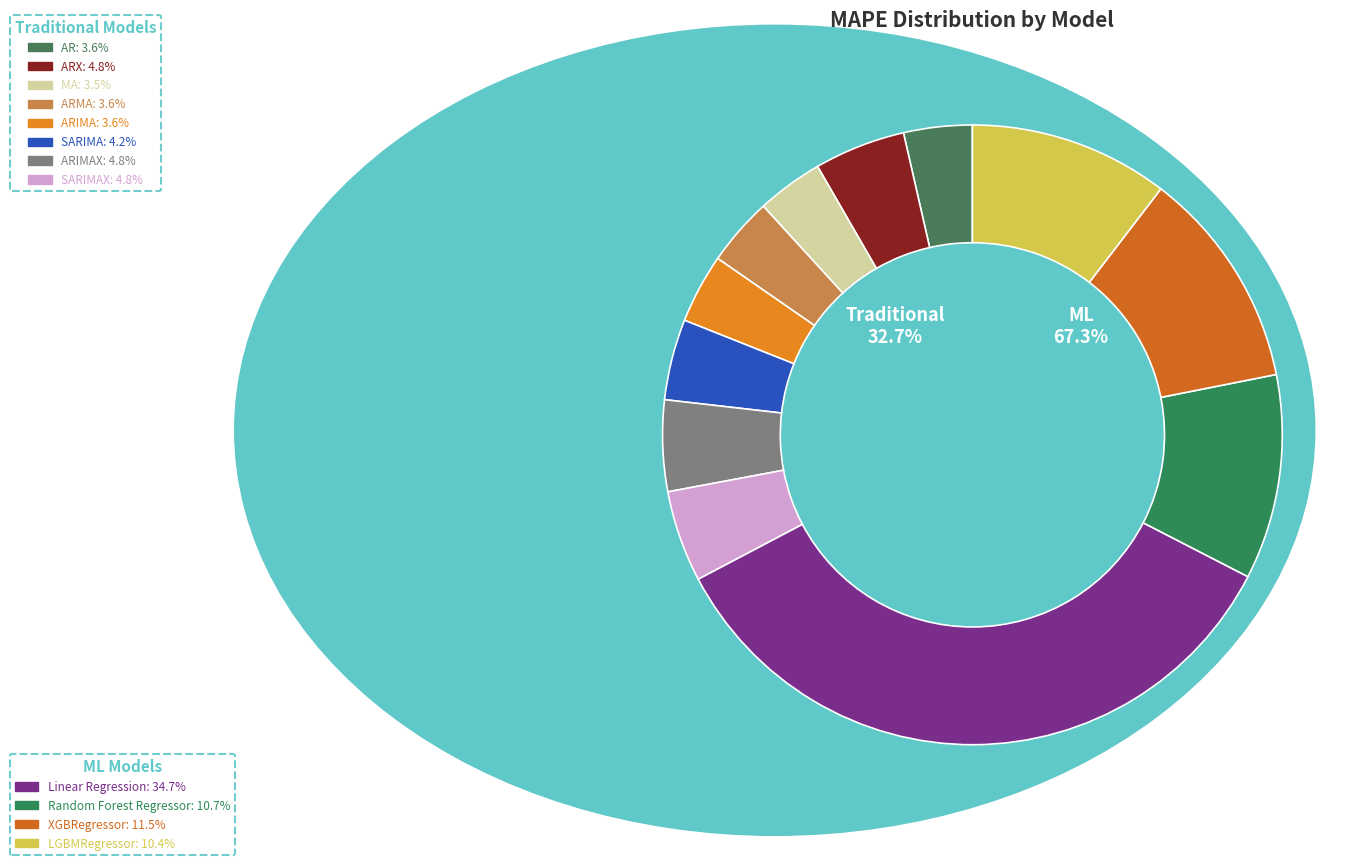

Which slice is the smallest?

MA